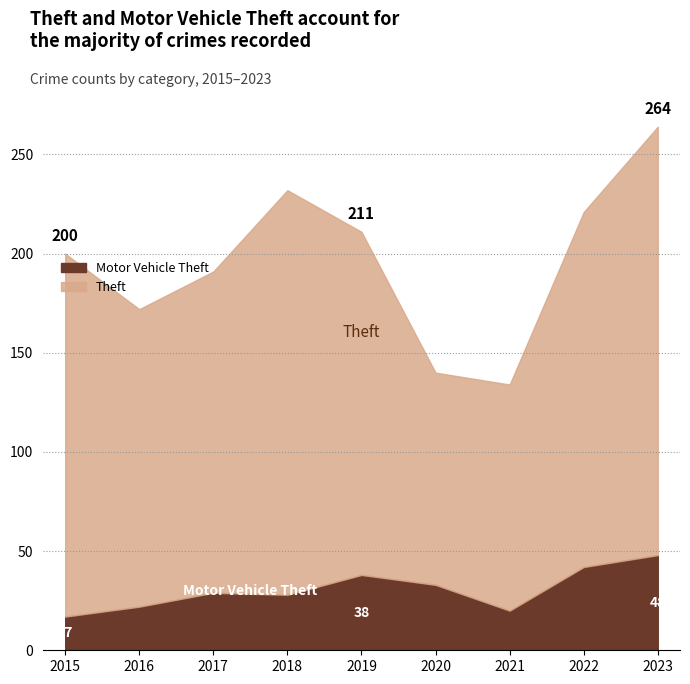

What is the lowest value of the Motor Vehicle Theft series?

17